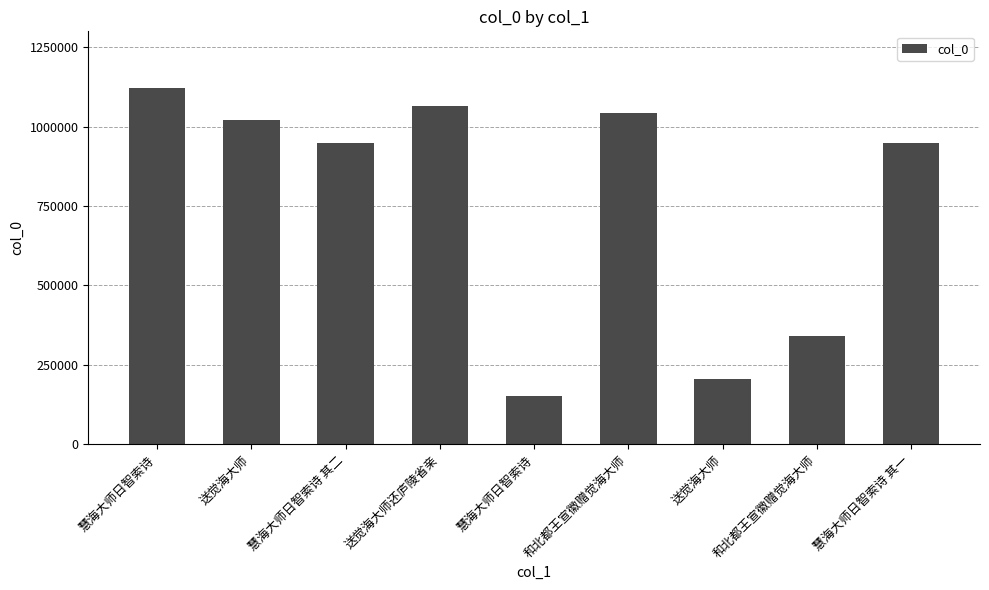

At which label does the data first exceed 948475?

慧海大师日智索诗